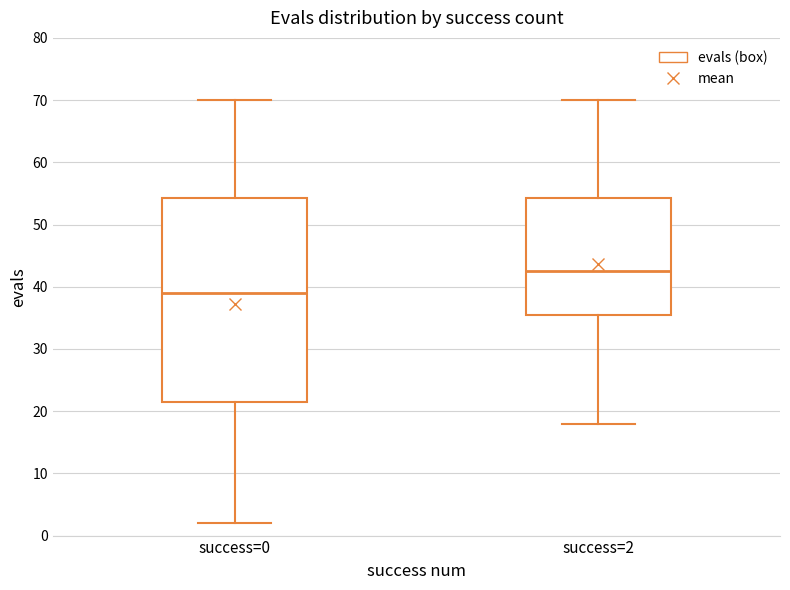

Which box is the tallest, from its lower edge to its upper edge?

success=0